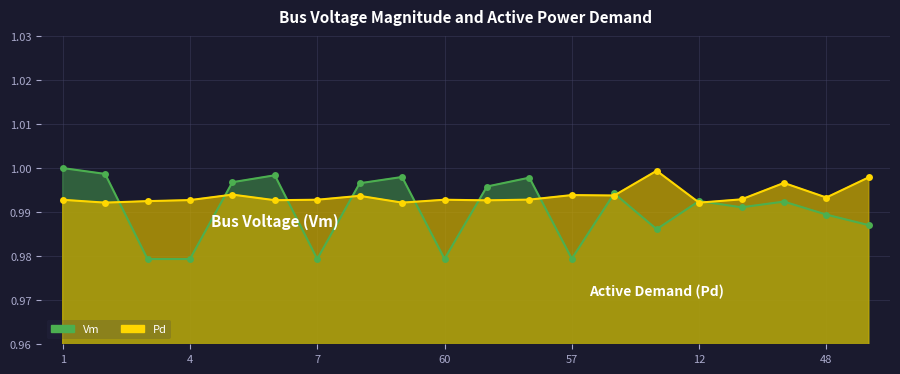

What is the average value of the Pd series?

1.0